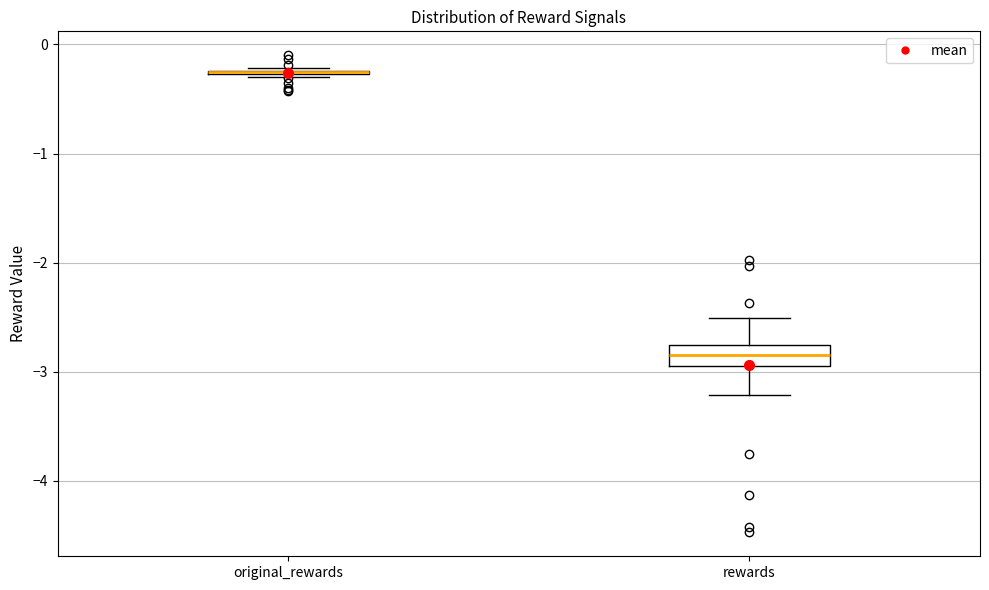

Reading left to right, read every box against the y-axis: the position of its median line, the range the box covers, and the ends of its whiskers. The values are not printed on the chart, so give them approximately, as read against the axis.

original_rewards: box collapsed to a line at -0.3, whiskers -0.3 to -0.2
rewards: median -2.8 (inside the box), box -2.9 to -2.8, whiskers -3.2 to -2.5